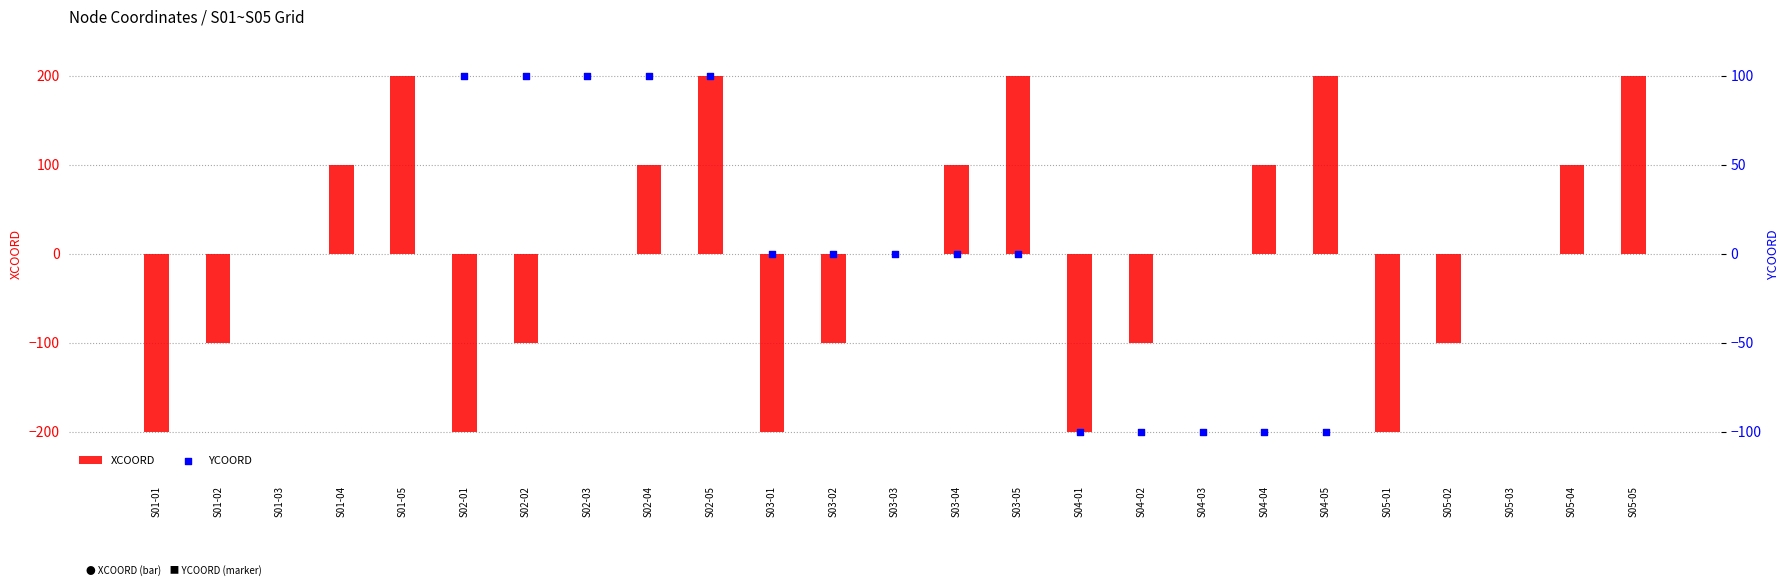

Is the value of XCOORD at S04-05 greater than the value of YCOORD at S05-02?

Yes